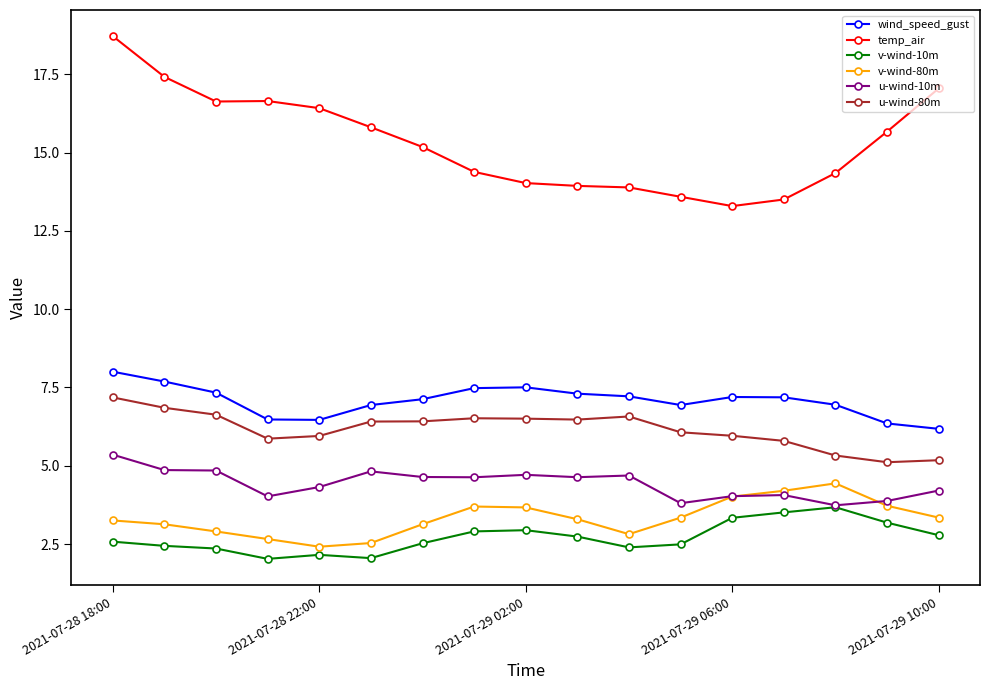

What is the value of the temp_air point at the 5th from the left?

16.4